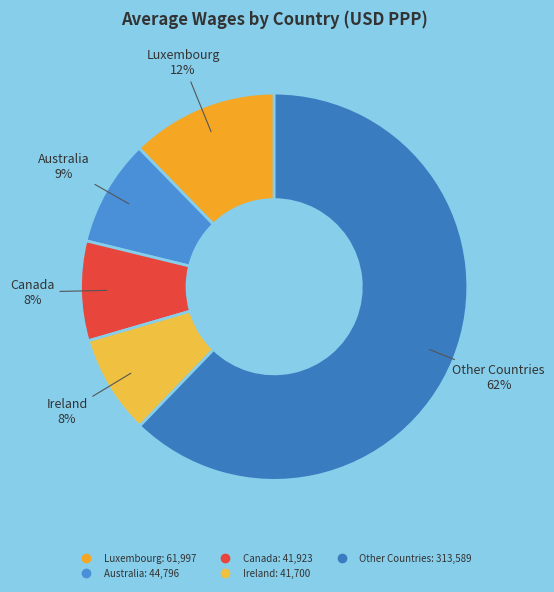

Is there any slice that represents more than half of the pie?

Yes